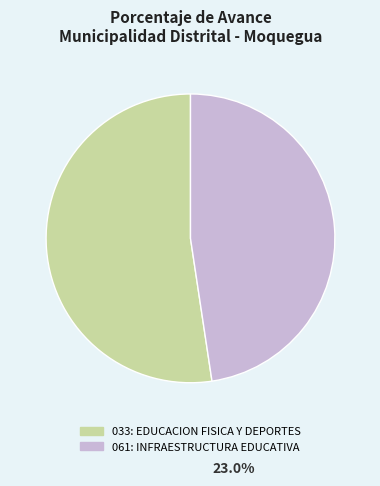

Does any single category account for the majority?

Yes